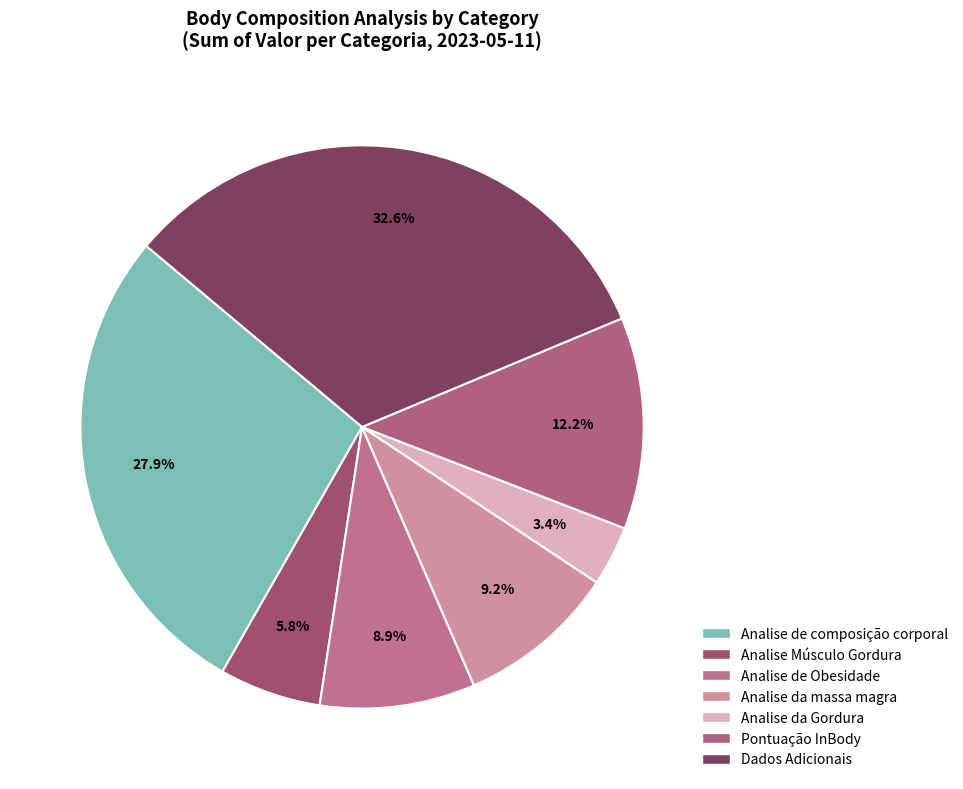

To the nearest percent, what is the average slice percentage?

14%